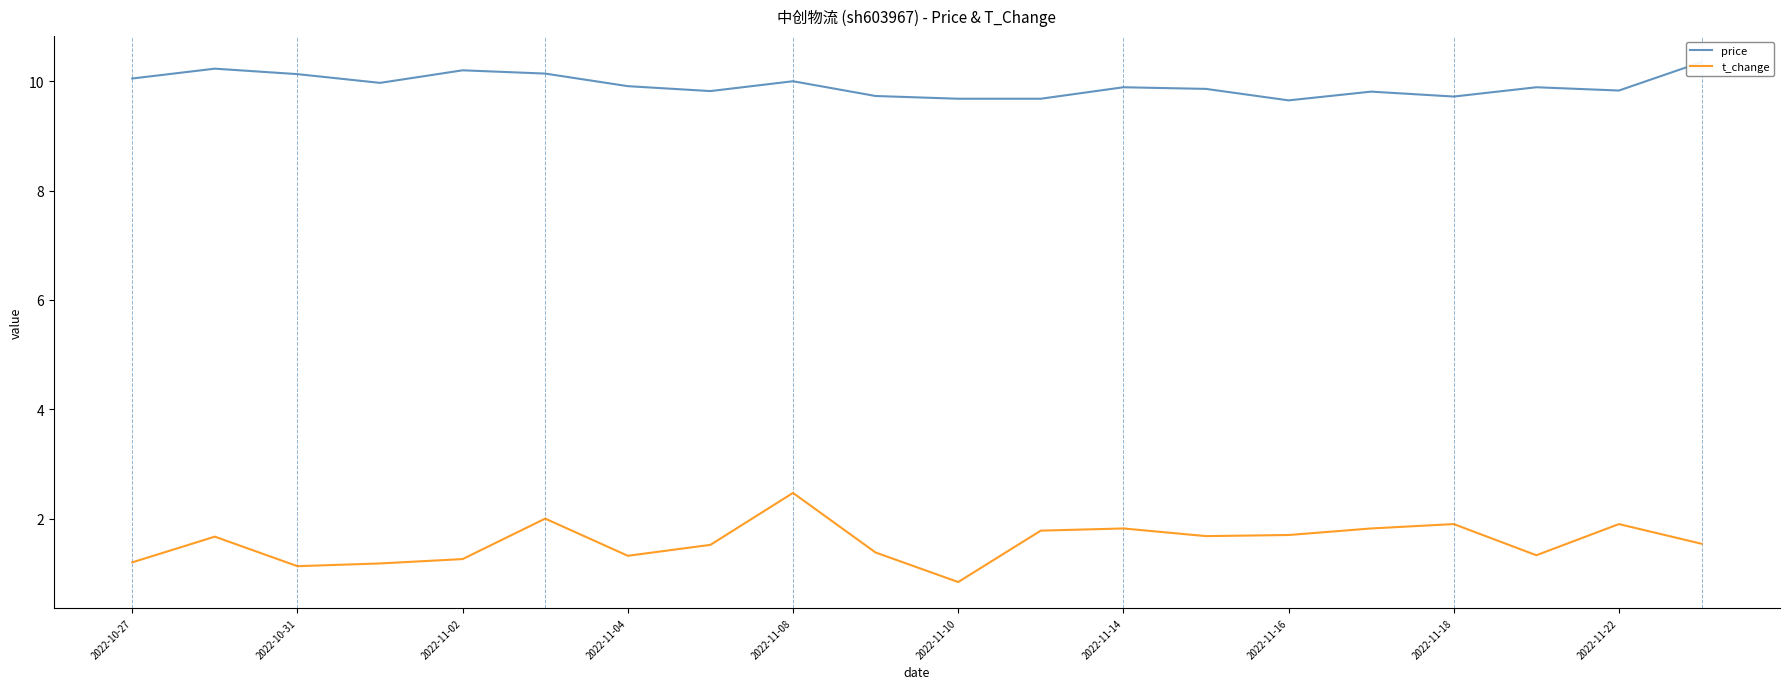

Reading right to left, transcribe all the data shown in this chart.

price: 10.3	9.8	9.9	9.7	9.8	9.7	9.9	9.9	9.7	9.7	9.7	10.0	9.8	9.9	10.1	10.2	10.0	10.1	10.2	10.1
t_change: 1.5	1.9	1.3	1.9	1.8	1.7	1.7	1.8	1.8	0.8	1.4	2.5	1.5	1.3	2.0	1.3	1.2	1.1	1.7	1.2